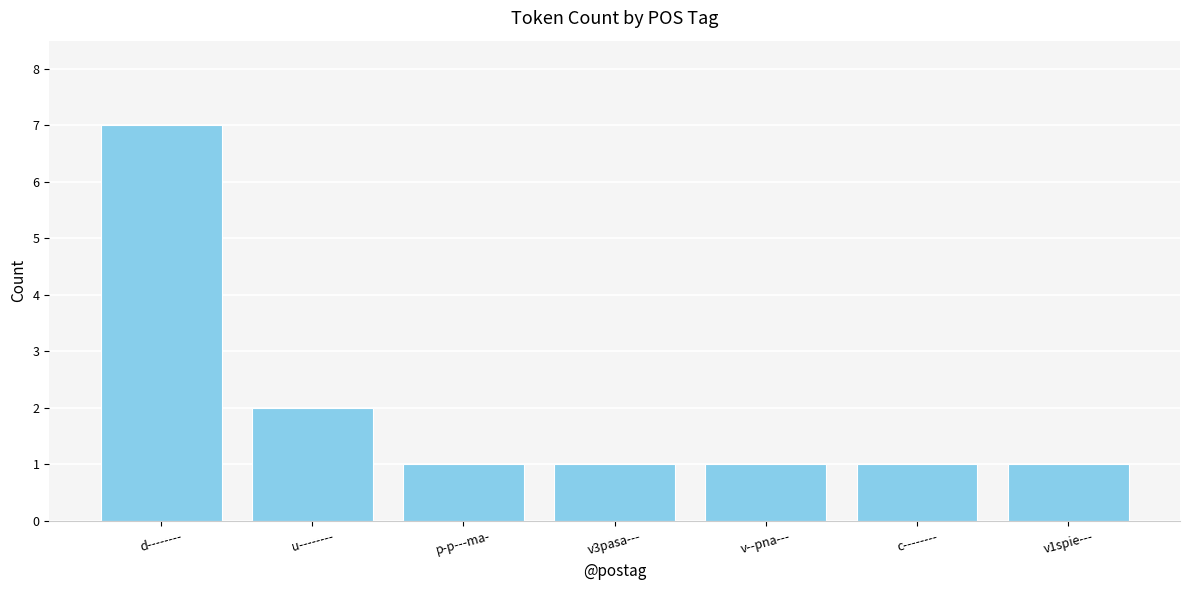

Is it true that the value at d-------- is 7?

True